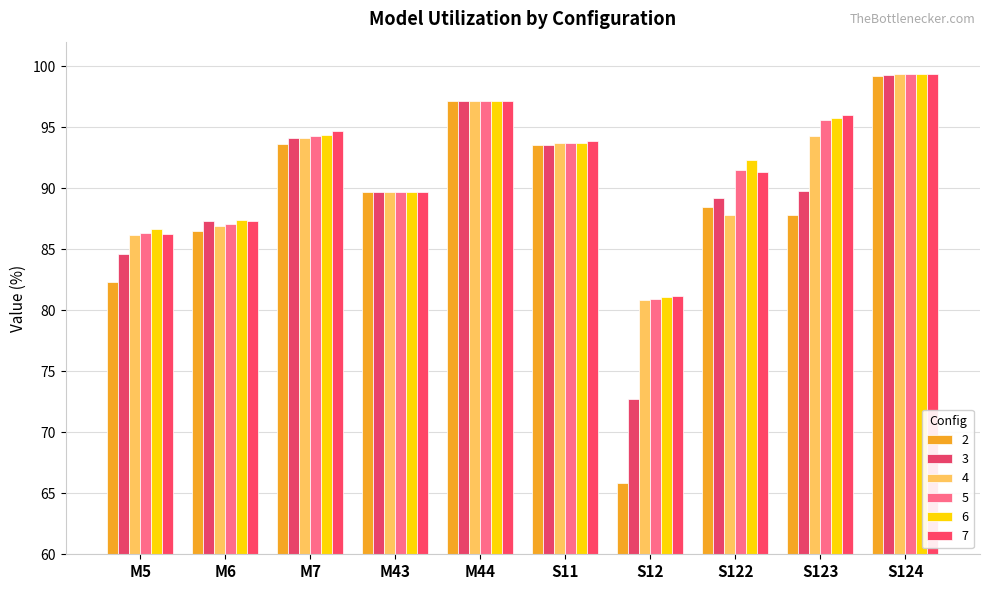

Reading left to right, what are all the values shown in this chart?

2: 82.3	86.5	93.7	89.7	97.2	93.5	65.8	88.5	87.8	99.2
3: 84.6	87.3	94.1	89.7	97.1	93.6	72.7	89.2	89.8	99.3
4: 86.1	86.9	94.1	89.7	97.2	93.7	80.8	87.8	94.3	99.3
5: 86.3	87.0	94.2	89.7	97.1	93.7	80.9	91.5	95.6	99.3
6: 86.6	87.4	94.3	89.7	97.2	93.7	81.1	92.3	95.8	99.4
7: 86.3	87.3	94.7	89.7	97.2	93.8	81.1	91.3	96.0	99.4